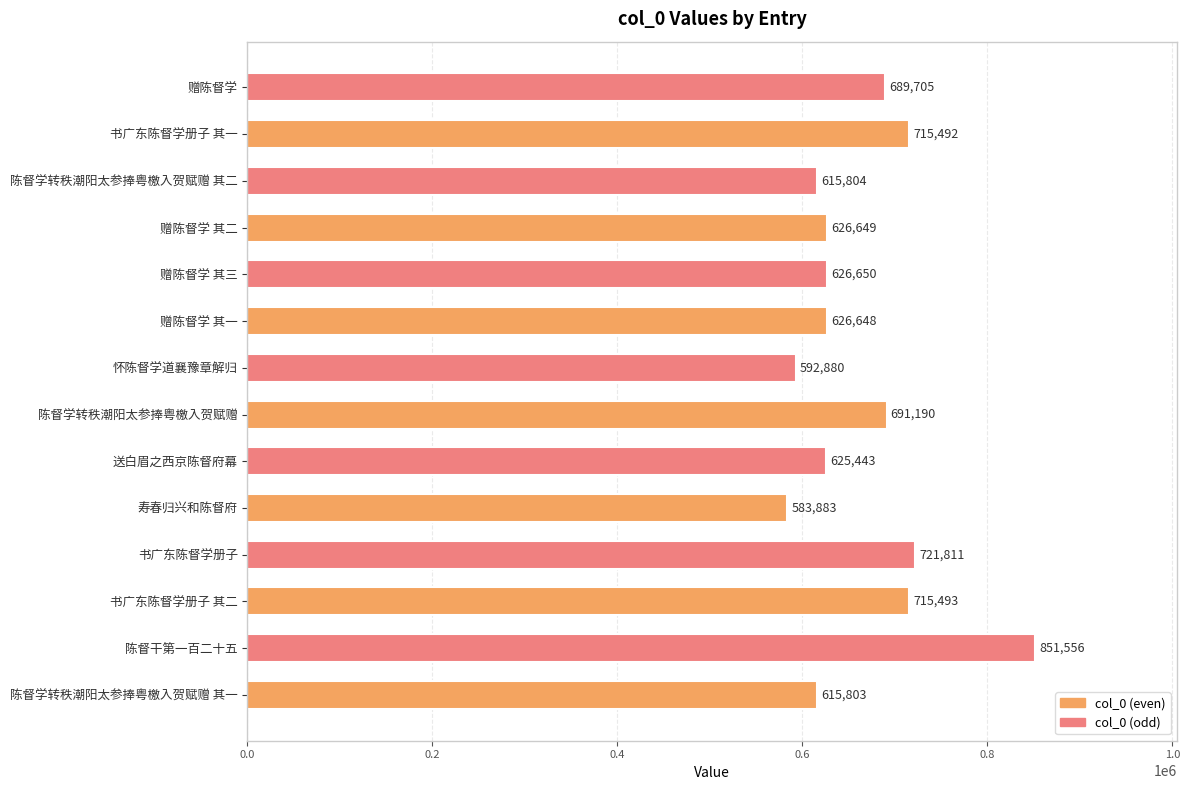

What is the greatest value displayed?

851556